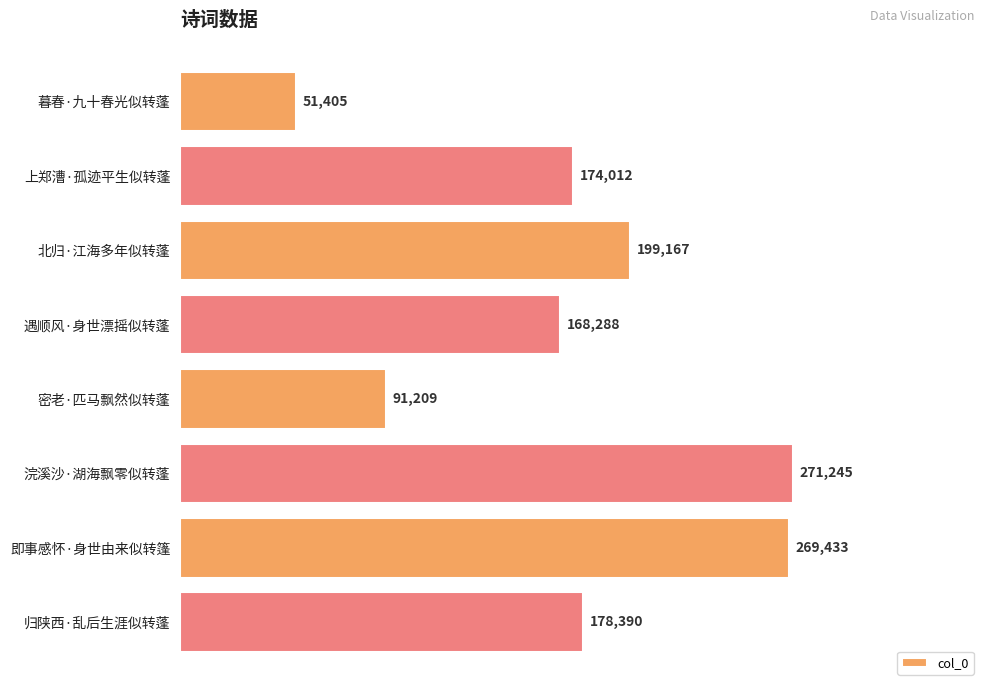

Between 归陕西·乱后生涯似转蓬 and 浣溪沙·湖海飘零似转蓬, which is larger?

浣溪沙·湖海飘零似转蓬